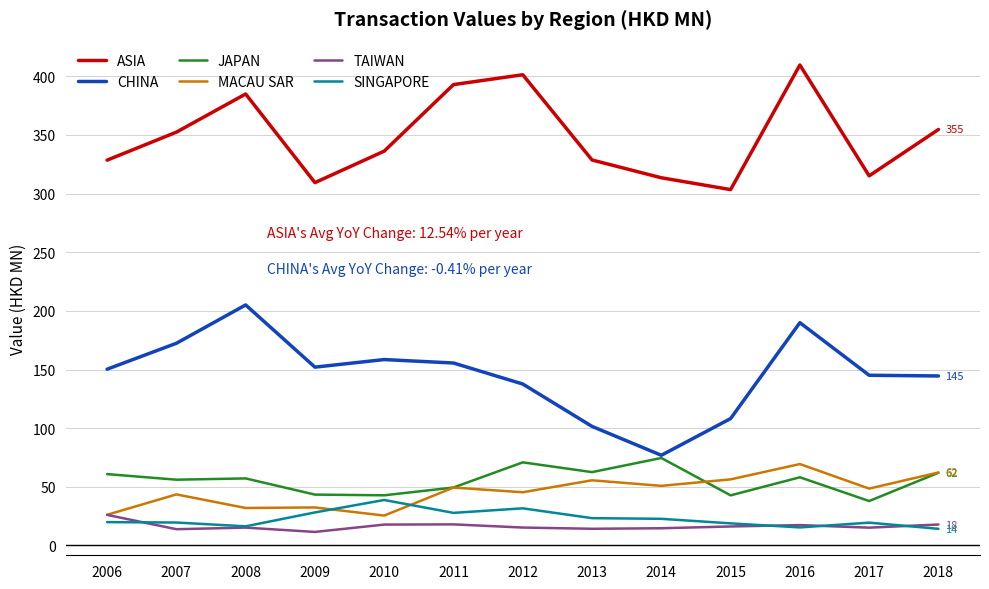

The CHINA series shows 76.9 at 2014. True or false?

True